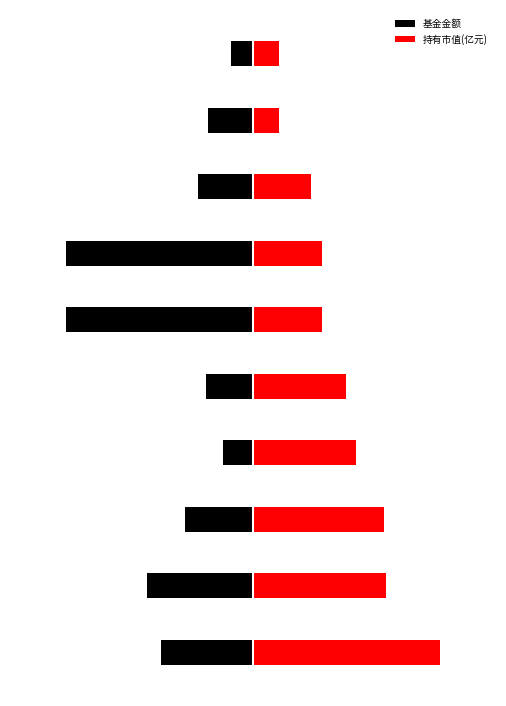

At which label is 持有市值(亿元) closest to 0?

8